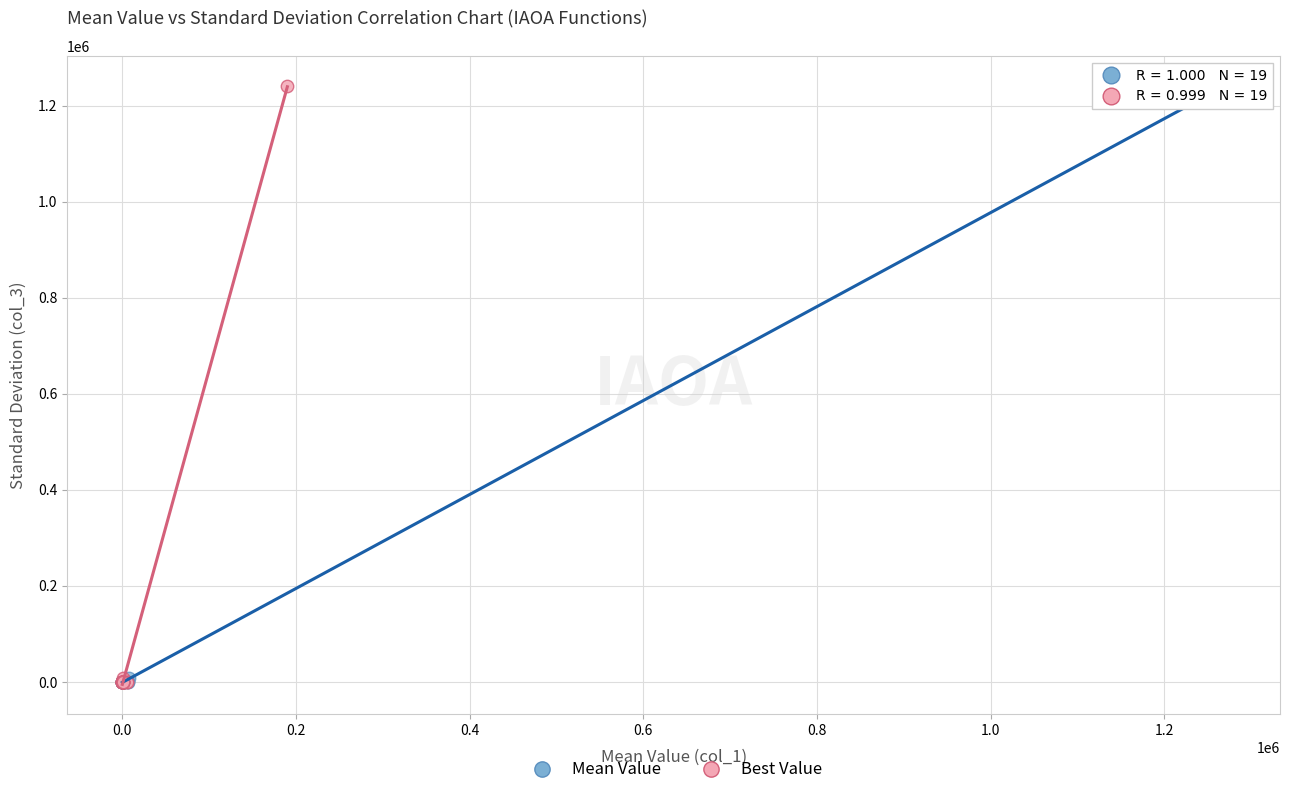

What are all the series names shown in the legend?

Mean Value, Best Value